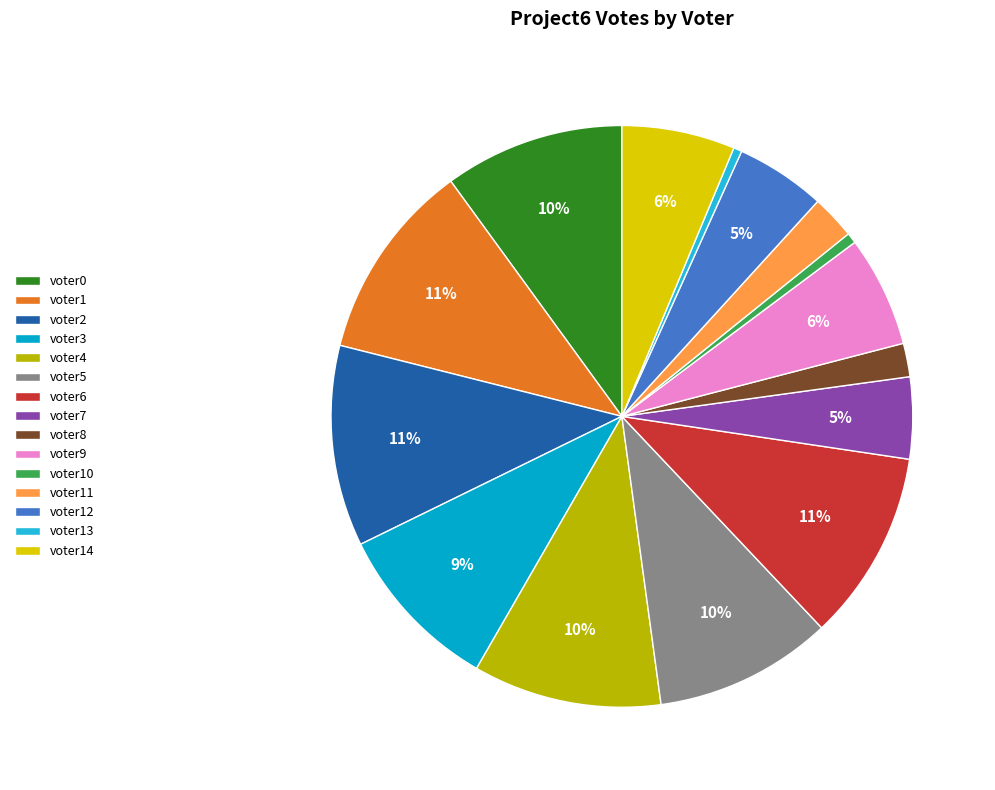

To the nearest percent, what percentage of the pie is voter10?

1%